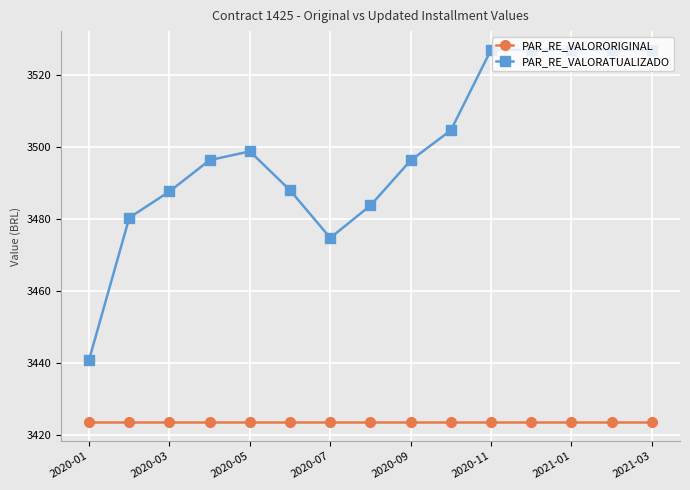

List the series in order of their overall mean, highest first.

PAR_RE_VALORATUALIZADO, PAR_RE_VALORORIGINAL